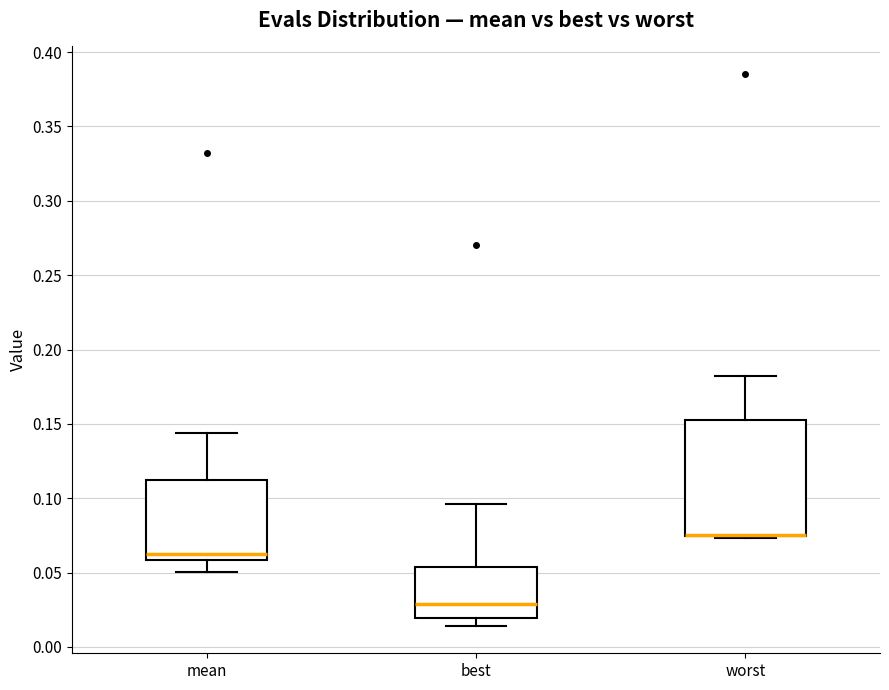

Reading left to right, transcribe this box plot: for each box, give where its median line is, the range the box spans, and where its two whiskers end, as read against the y-axis. The values are not printed on the chart, so give them approximately, as read against the axis.

mean: median 0.060 (just above the box's lower edge), box 0.060 to 0.110, whiskers 0.050 to 0.145
best: median 0.030, box 0.020 to 0.055, whiskers 0.015 to 0.095
worst: median 0.075 (drawn on the box's lower edge), box 0.075 to 0.150, whiskers 0.075 to 0.180